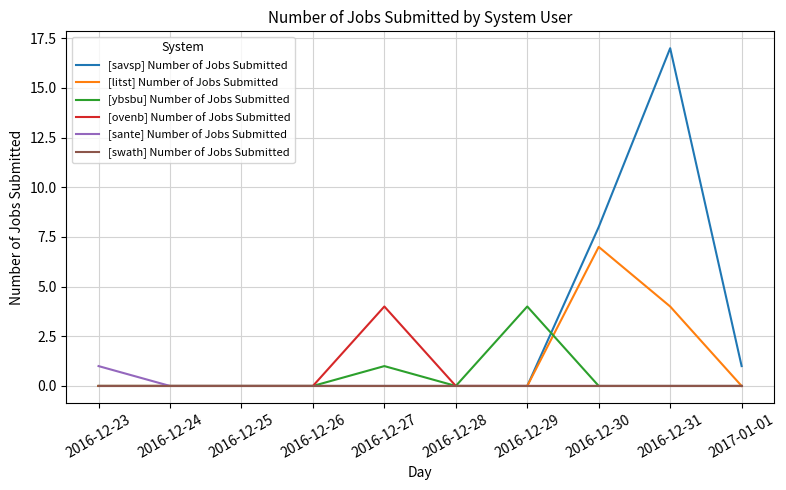

What are all the series names shown in the legend?

[savsp] Number of Jobs Submitted, [litst] Number of Jobs Submitted, [ybsbu] Number of Jobs Submitted, [ovenb] Number of Jobs Submitted, [sante] Number of Jobs Submitted, [swath] Number of Jobs Submitted